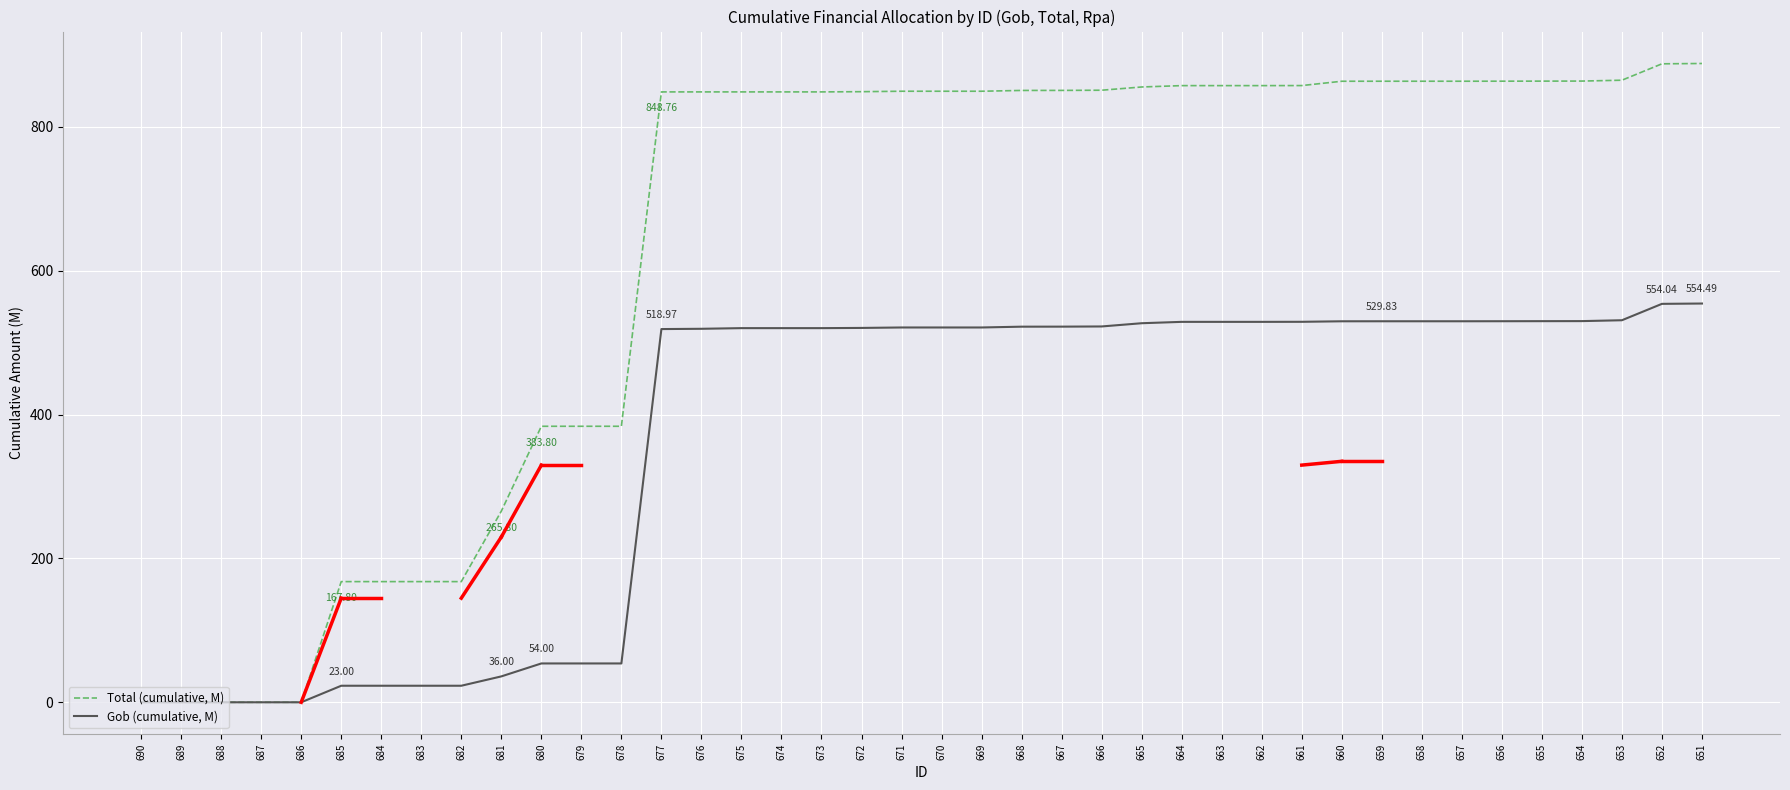

Which series has the largest total across all categories?

Total (cumulative, M)